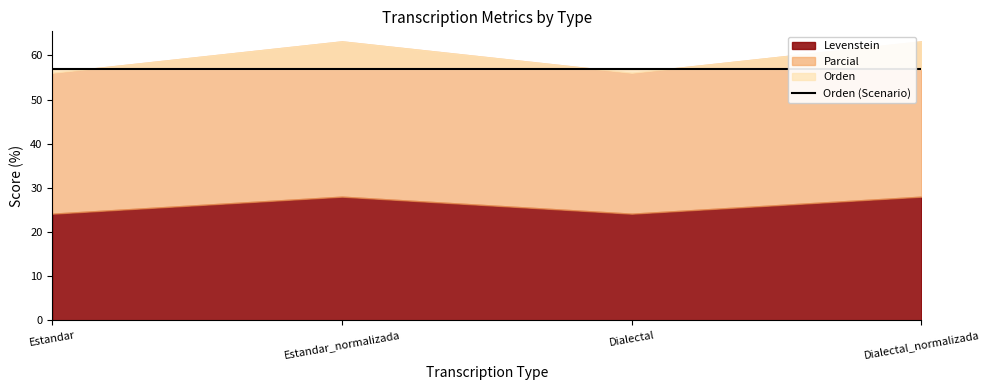

Reading left to right, what are all the values shown in this chart?

Levenstein: Estandar=24.2	Estandar_normalizada=28.0	Dialectal=24.2	Dialectal_normalizada=28.0
Parcial: Estandar=56.0	Estandar_normalizada=63.2	Dialectal=56.0	Dialectal_normalizada=63.2
Orden: Estandar=56.9	Estandar_normalizada=56.9	Dialectal=56.9	Dialectal_normalizada=56.9